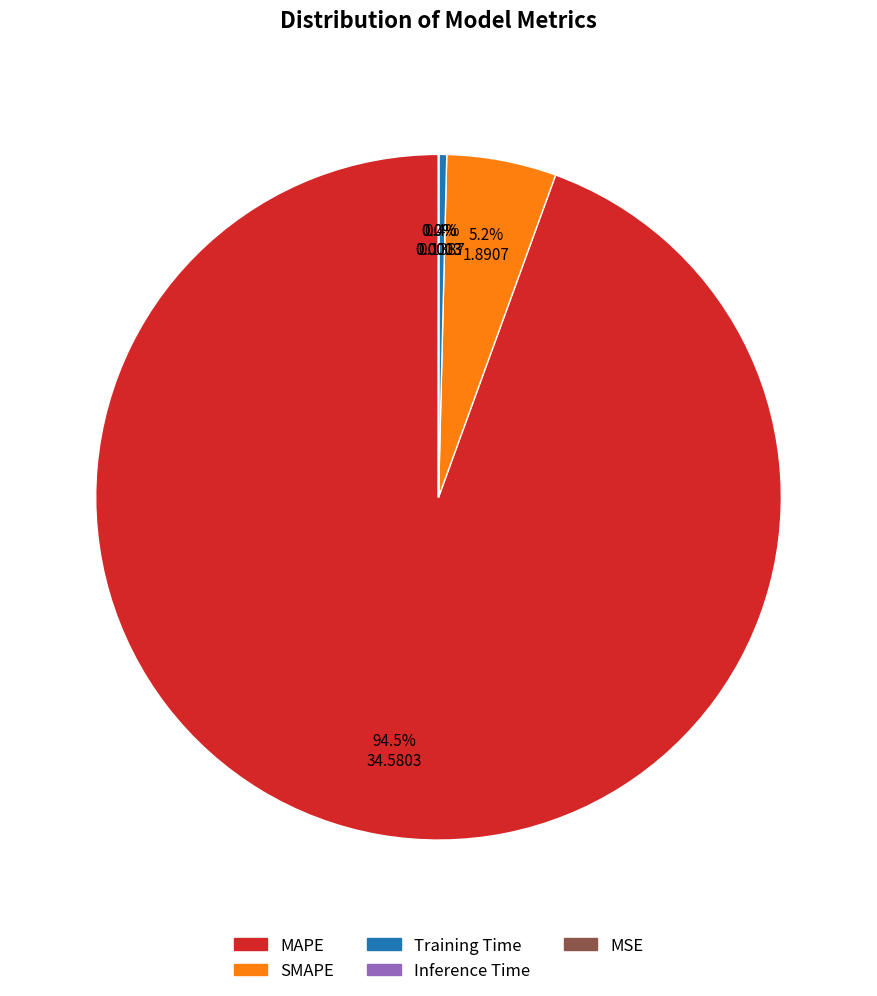

Does MAPE account for over 50% of the chart?

Yes